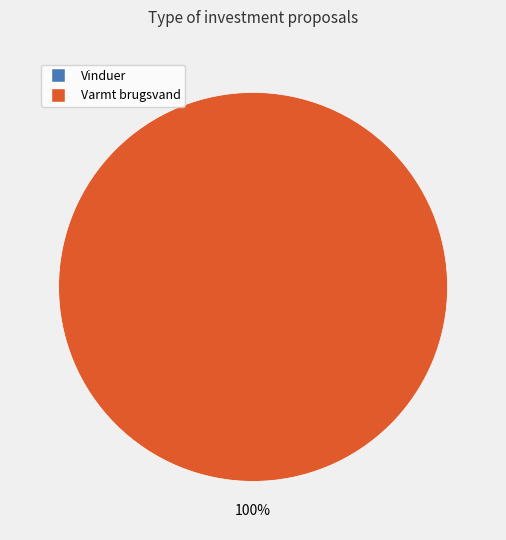

Between Vinduer and Varmt brugsvand, which is larger?

Varmt brugsvand